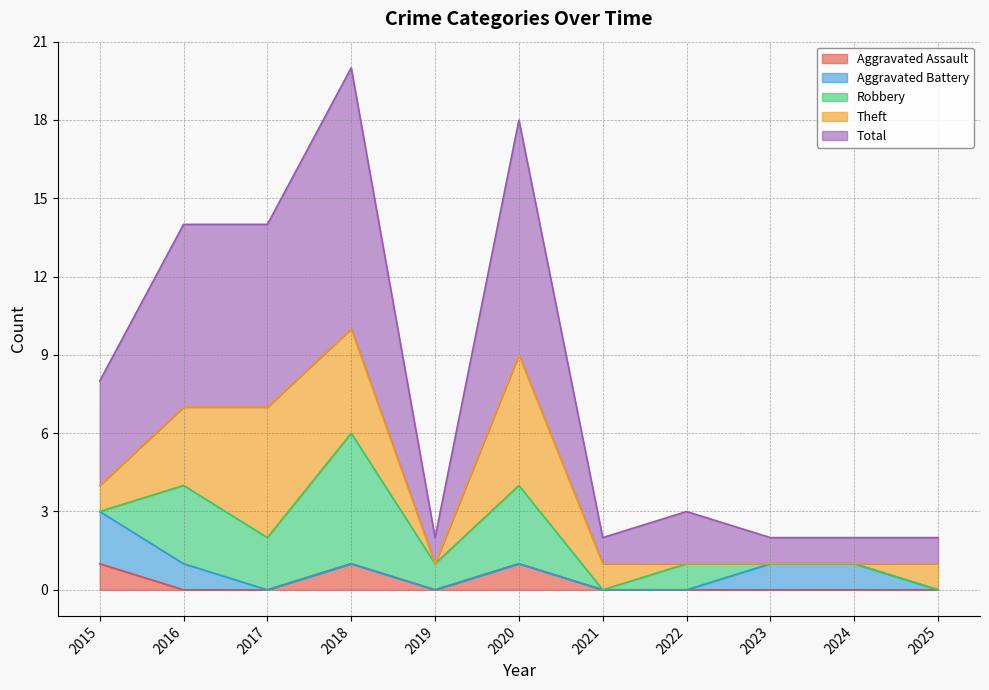

Which series has the largest total across all categories?

Total